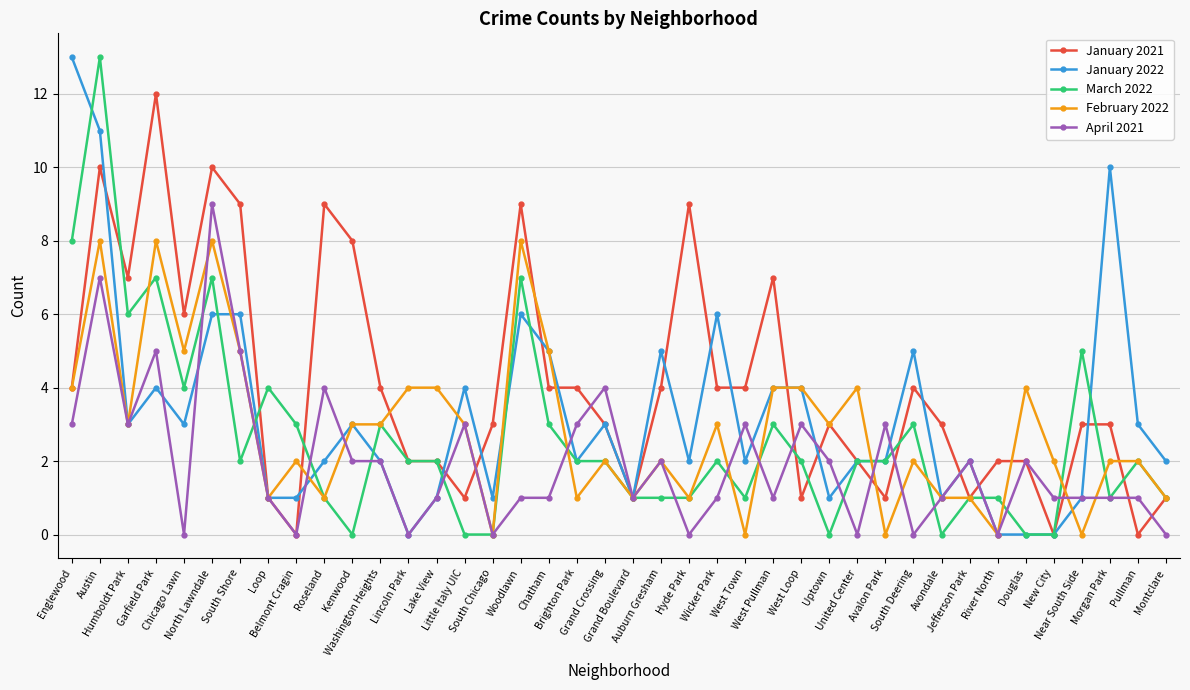

What is the difference between the second highest and minimum values in the March 2022 series?

8